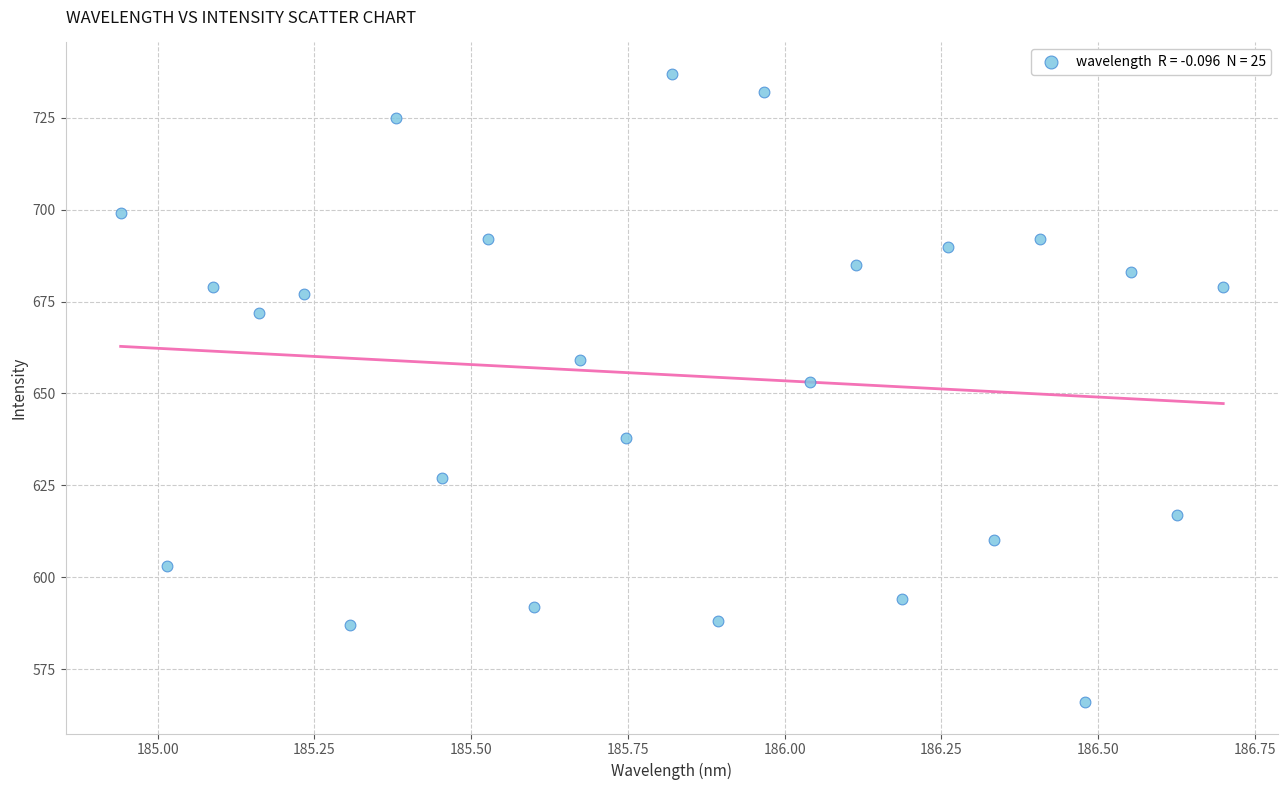

What Y value in the scatter plot is closest to 651?

653